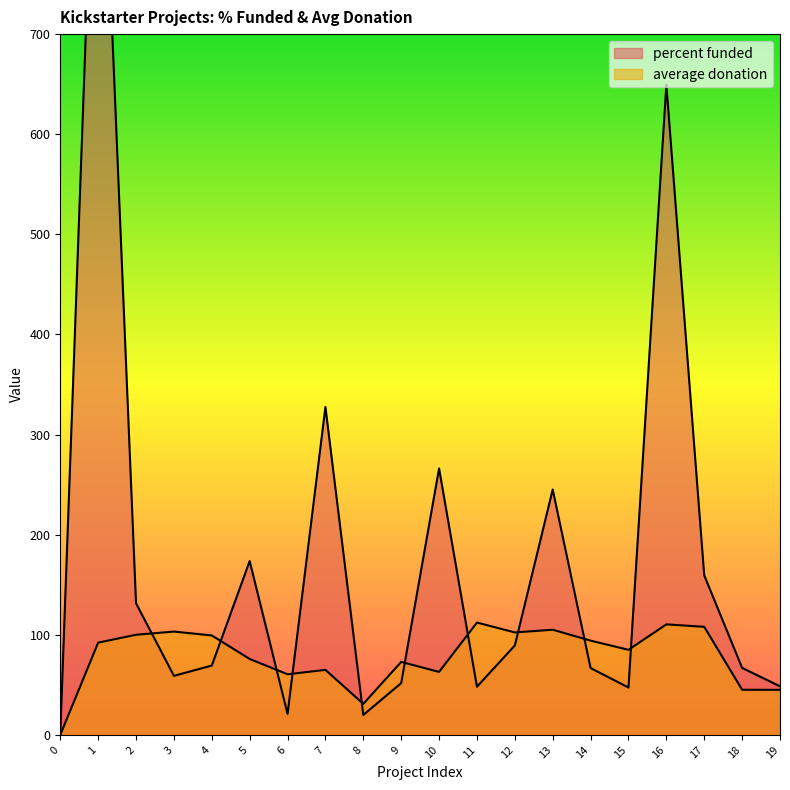

What are all the series names shown in the legend?

percent funded, average donation